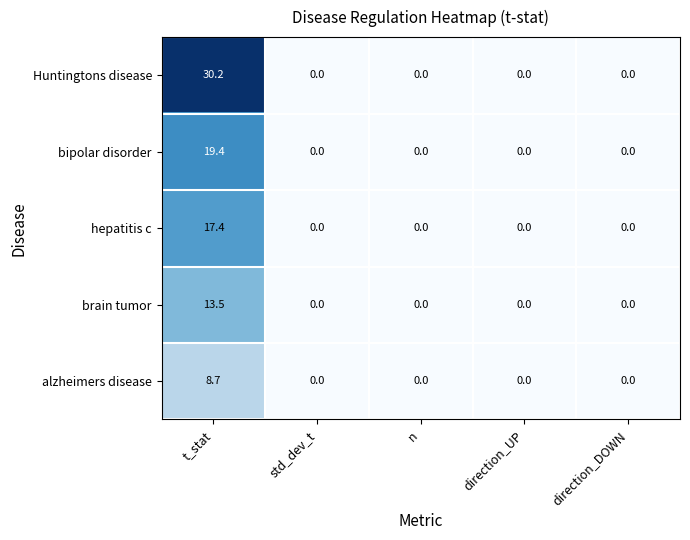

Reading right to left, list all the values displayed in this chart.

Huntingtons disease: direction_DOWN=0.0	direction_UP=0.0	n=0.0	std_dev_t=0.0	t_stat=30.2
bipolar disorder: direction_DOWN=0.0	direction_UP=0.0	n=0.0	std_dev_t=0.0	t_stat=19.4
hepatitis c: direction_DOWN=0.0	direction_UP=0.0	n=0.0	std_dev_t=0.0	t_stat=17.4
brain tumor: direction_DOWN=0.0	direction_UP=0.0	n=0.0	std_dev_t=0.0	t_stat=13.5
alzheimers disease: direction_DOWN=0.0	direction_UP=0.0	n=0.0	std_dev_t=0.0	t_stat=8.7